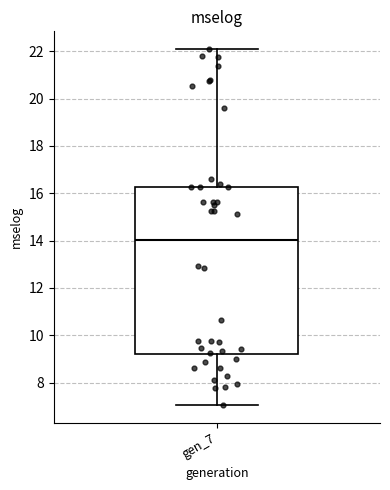

Where does the upper whisker of the box for gen_7 end on the y-axis? The values are not printed on the chart, so give them approximately, as read against the axis.

22.0